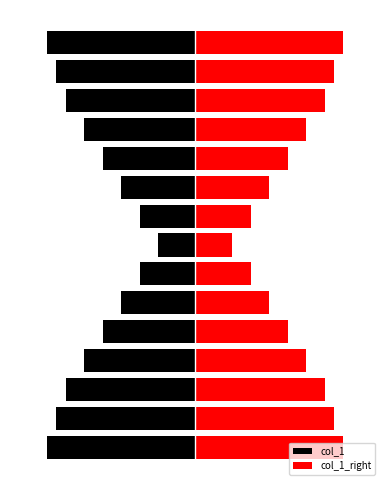

What is the sum of the col_1 values at 7 and 14?

-20